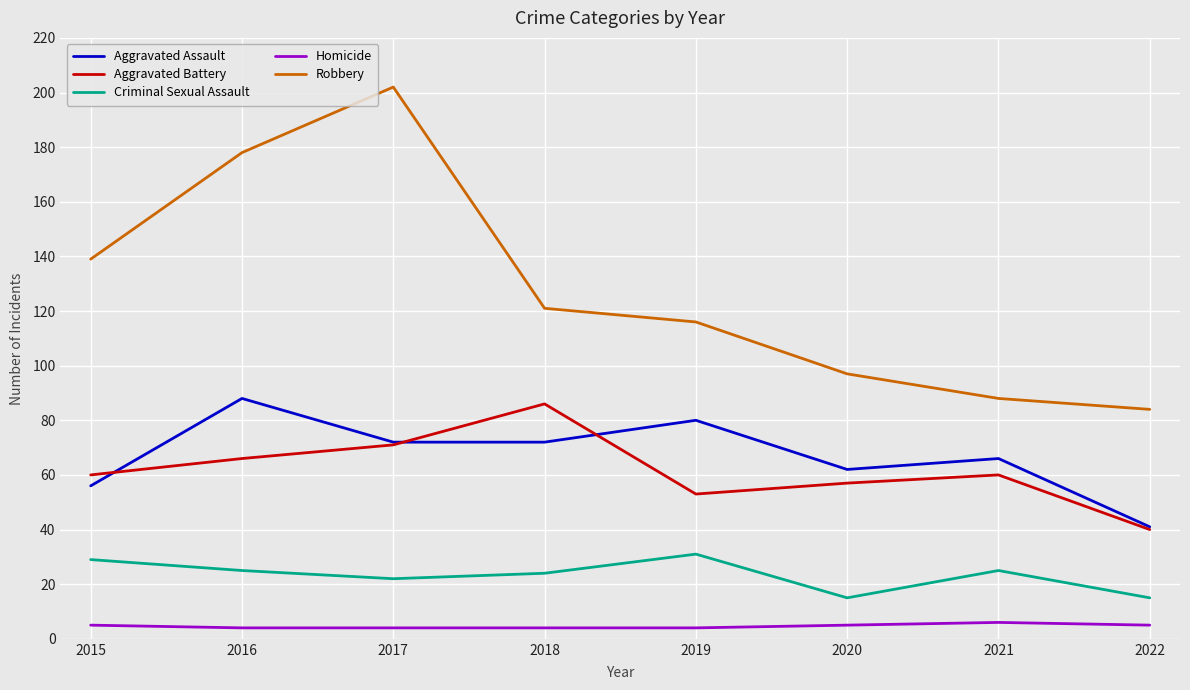

At how many categories does at least one series exceed 94?

6